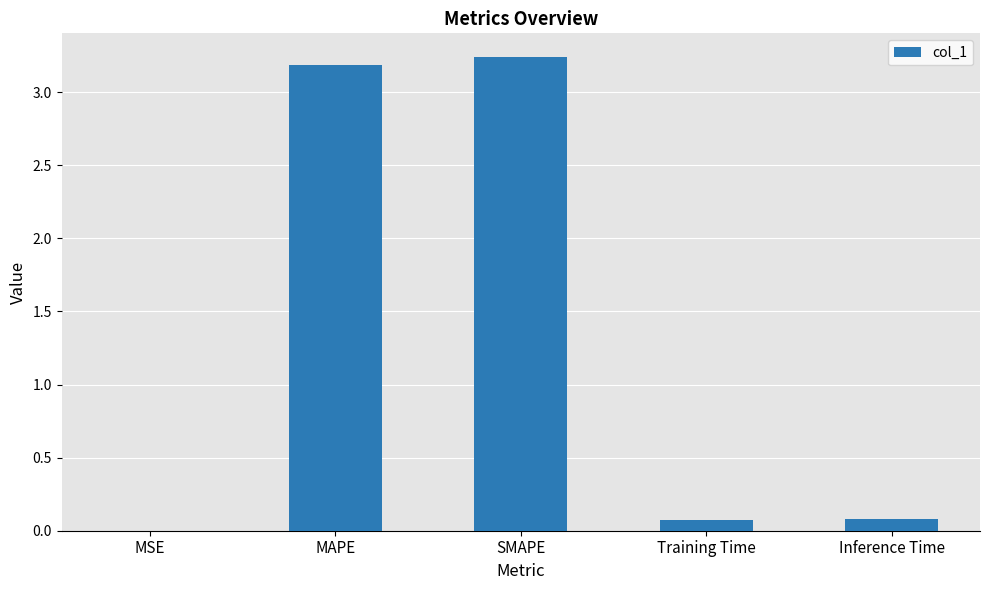

Is it true that the value at MSE is 0.0?

True